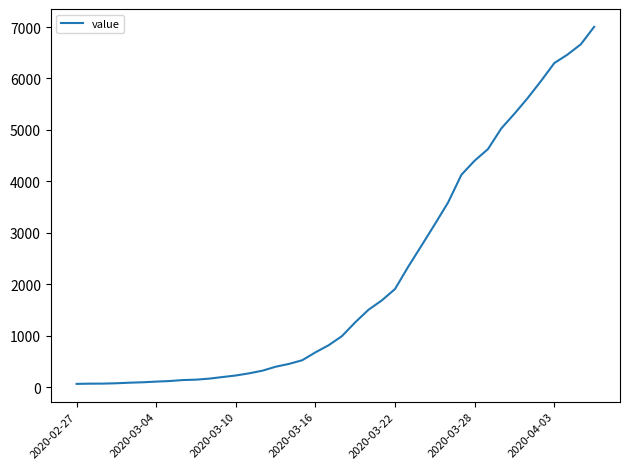

What is the greatest value displayed?

7003